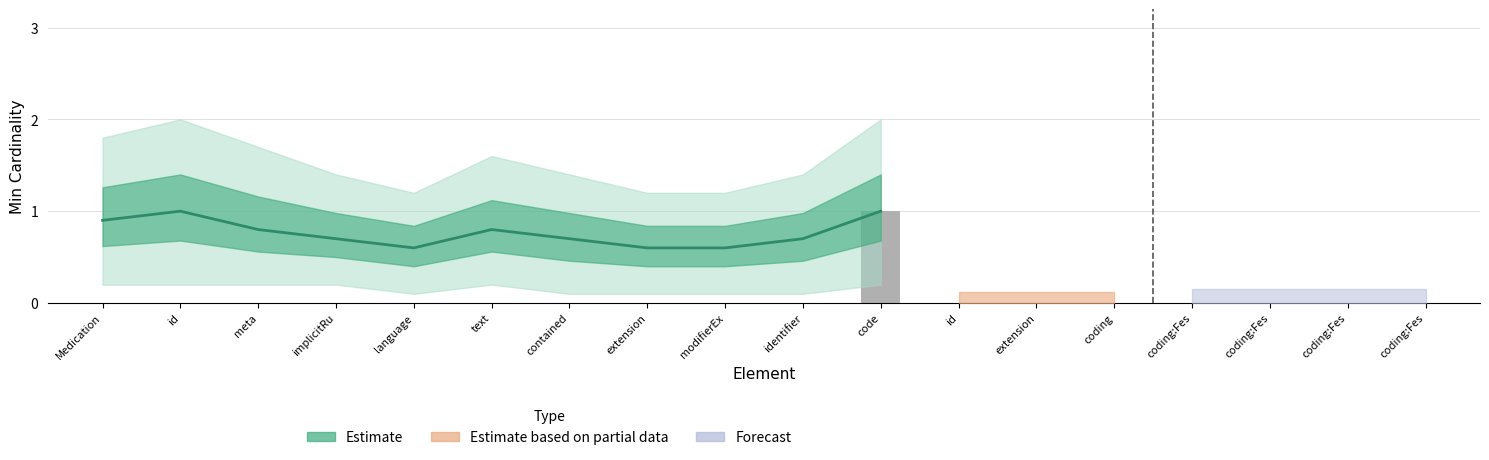

What is the difference between the values at meta and extension?

0.2